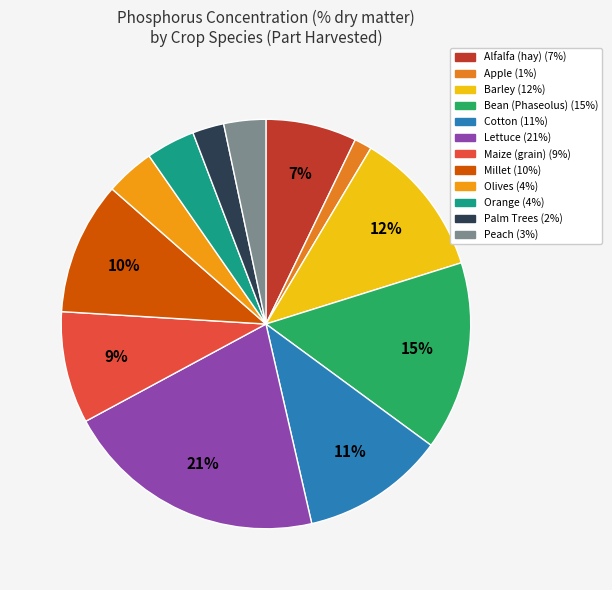

How many slices are in this pie chart?

12